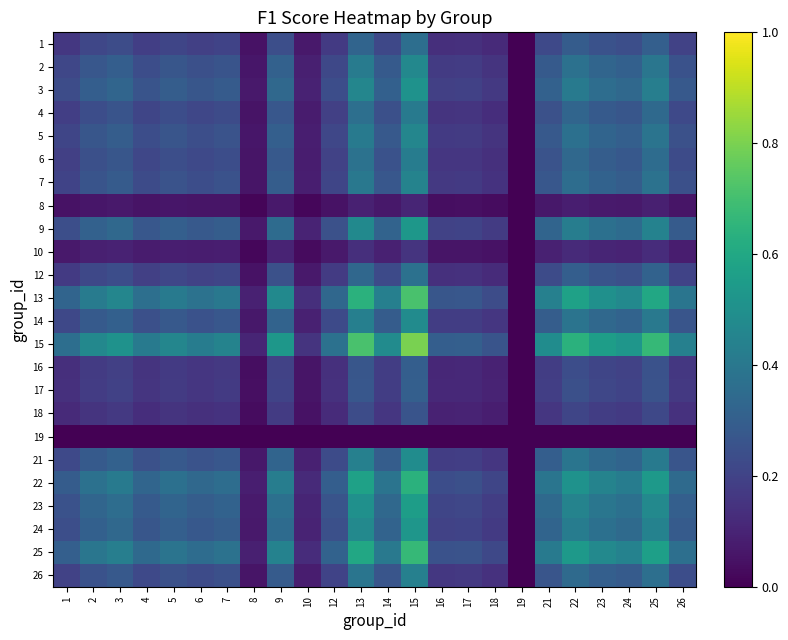

At which category is the sum across all series the highest?

15